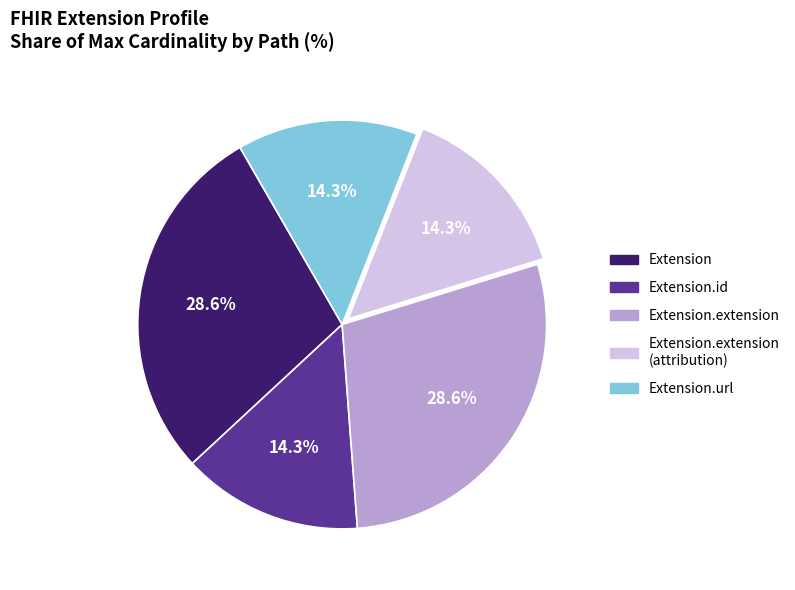

Approximately how many times larger is the value at Extension.extension compared to Extension.url?

2.0